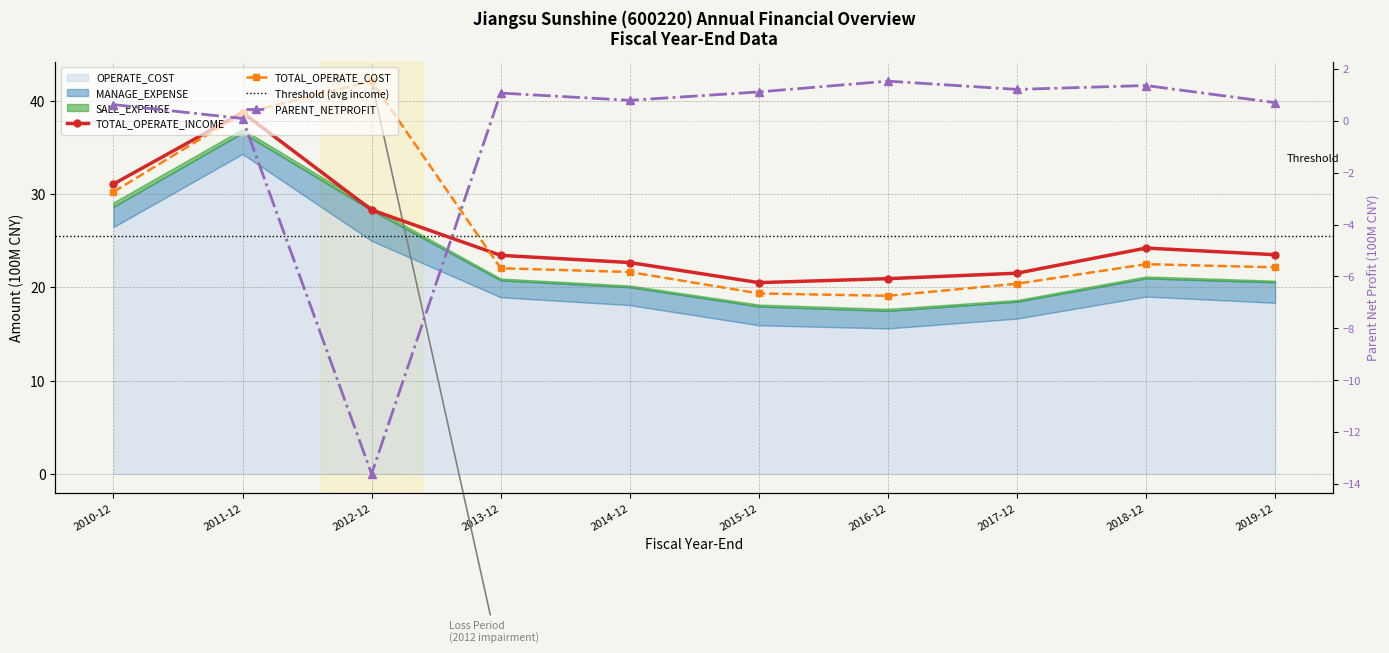

The TOTAL_OPERATE_COST series shows 8.7 at 2013-12. True or false?

False